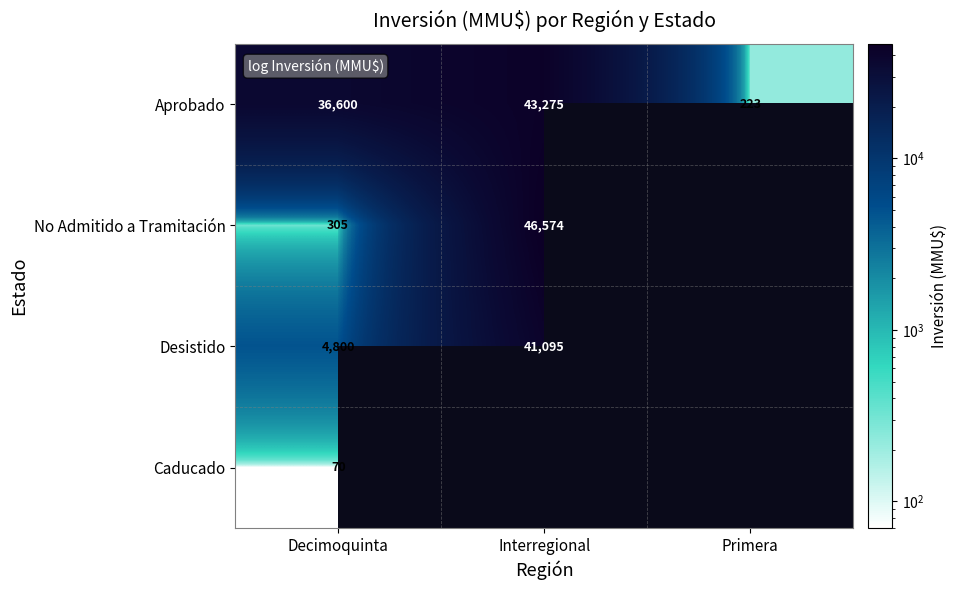

Rank the series at Decimoquinta from highest to lowest value.

Aprobado, Desistido, No Admitido a Tramitación, Caducado